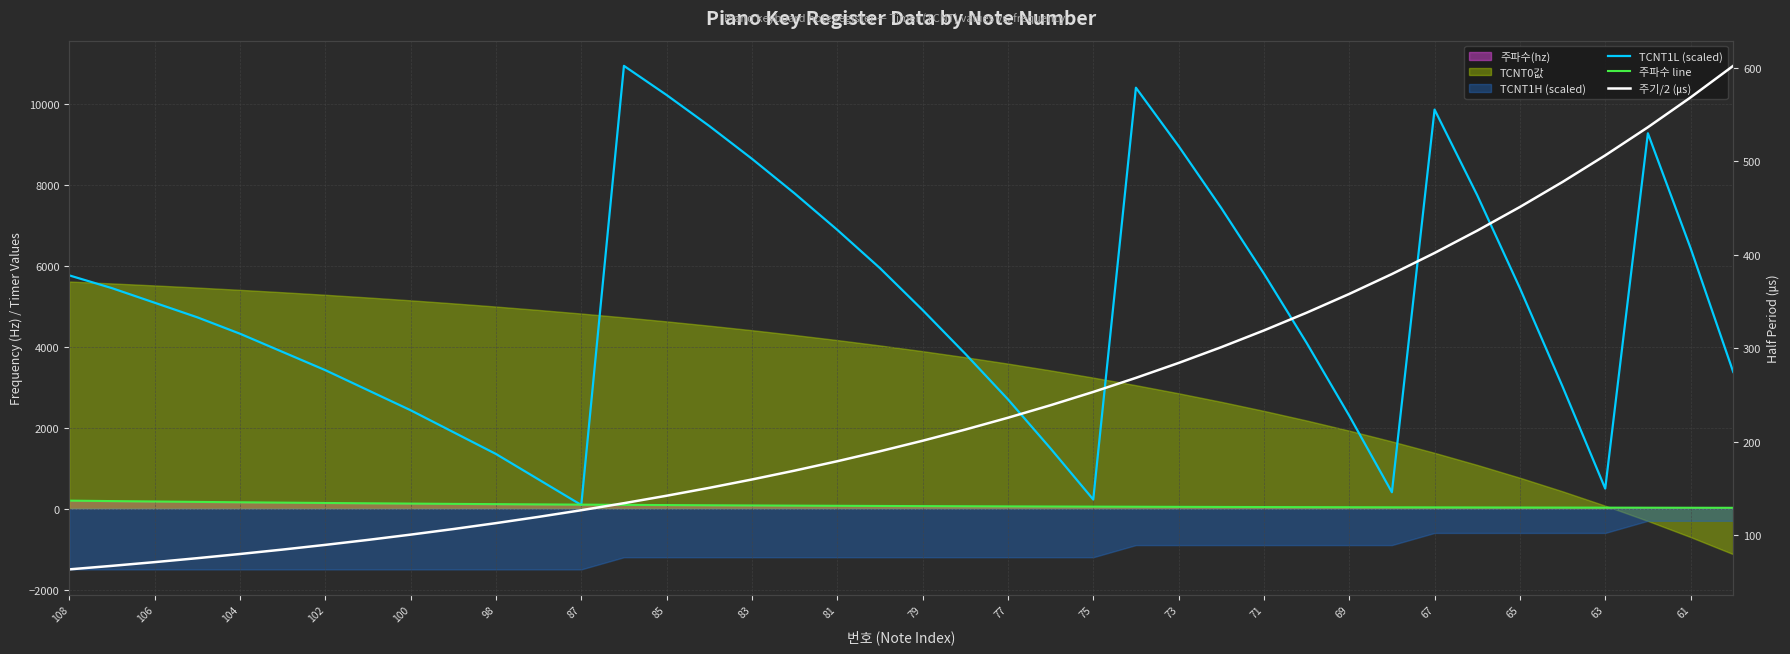

What is the difference between the maximum and minimum values in the 주파수 line series?

176.8